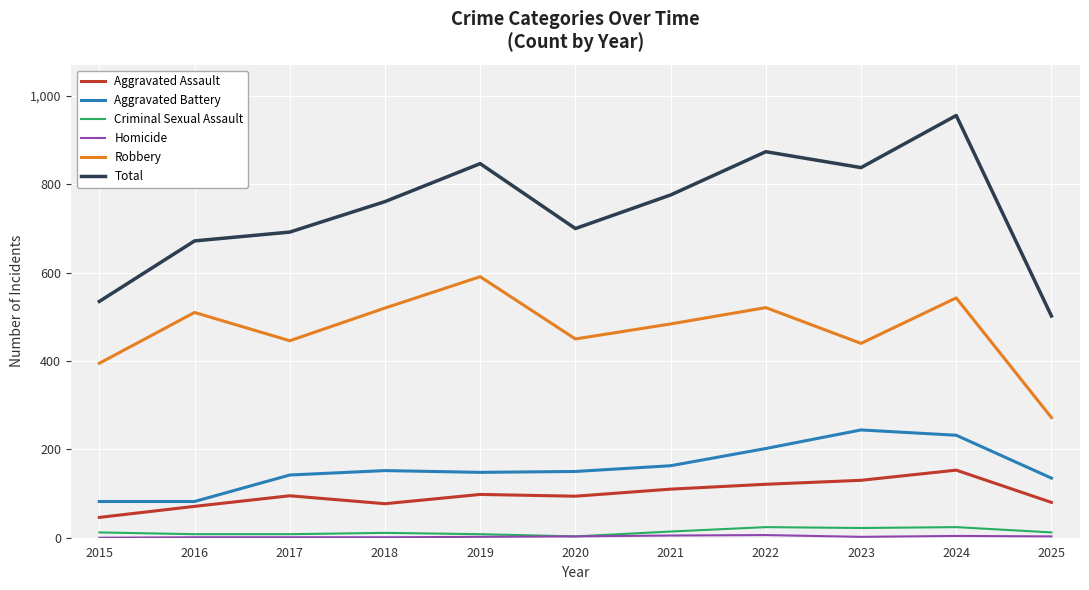

Which series has the widest spread of values?

Total